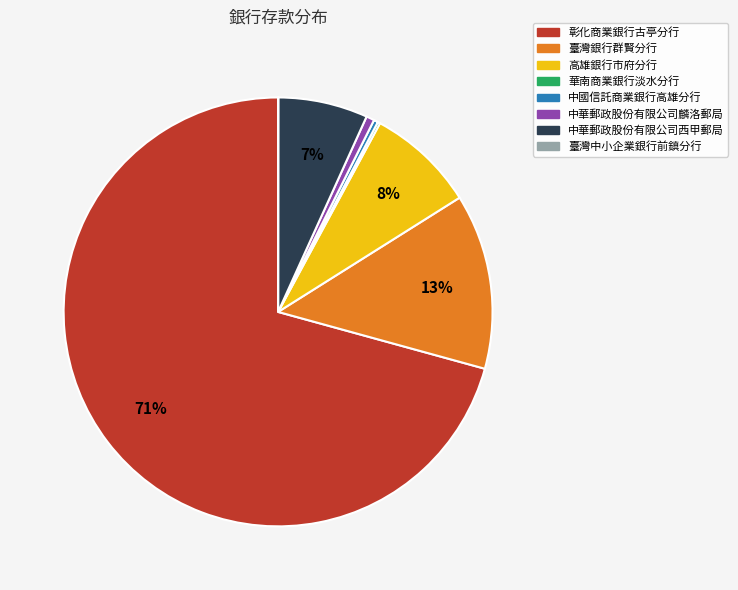

To the nearest percent, what percentage of the pie is 臺灣銀行群賢分行?

13%